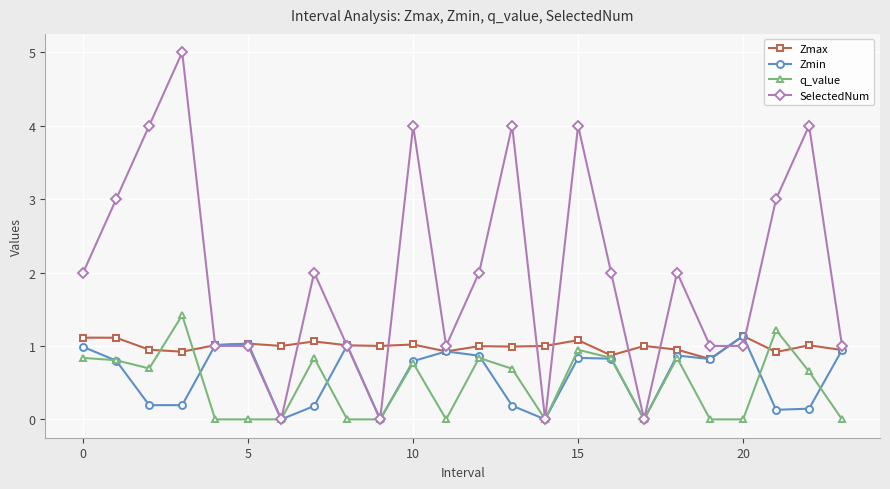

Which series has the largest total across all categories?

SelectedNum